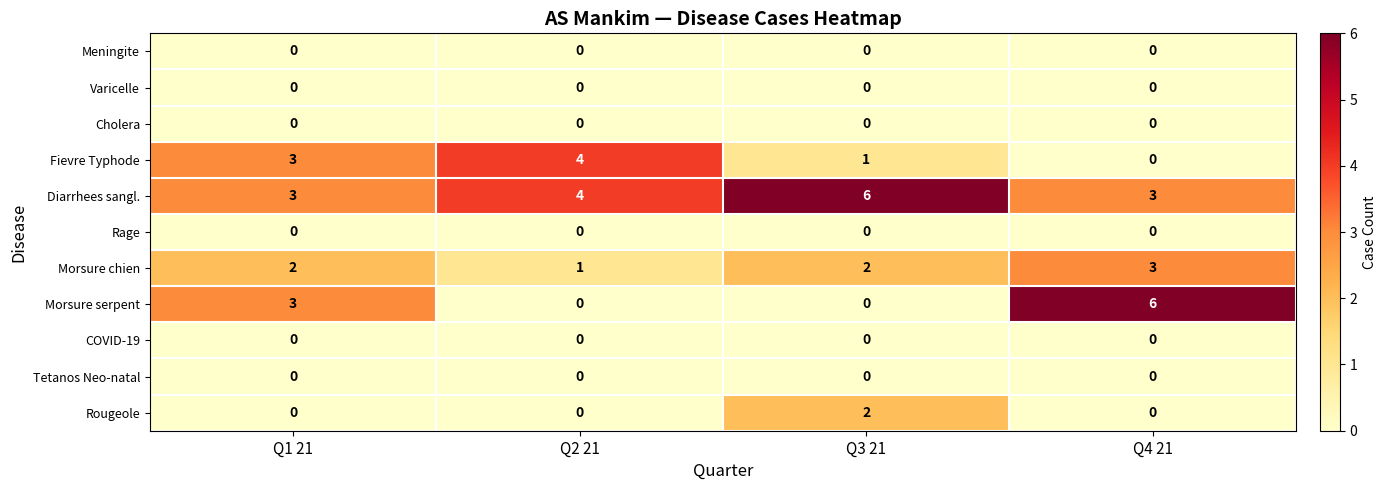

Count the Diarrhees sangl. values in the range 3 to 6.

4